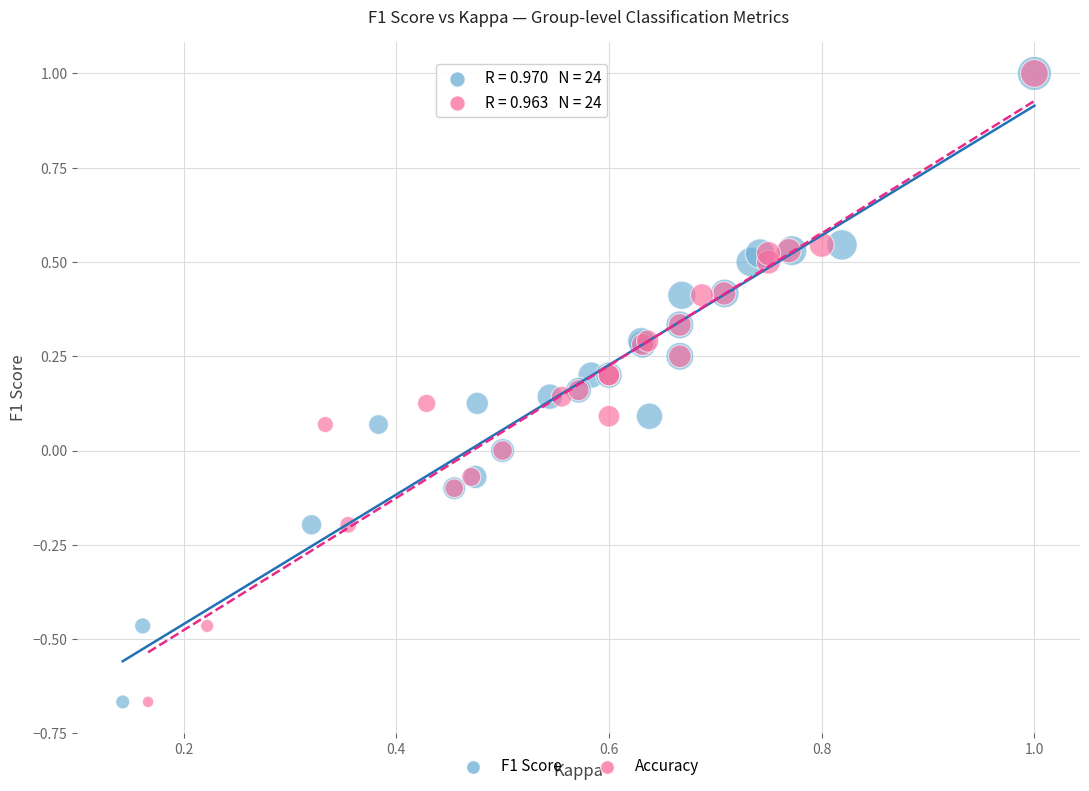

What are all the series names shown in the legend?

F1 Score, Accuracy